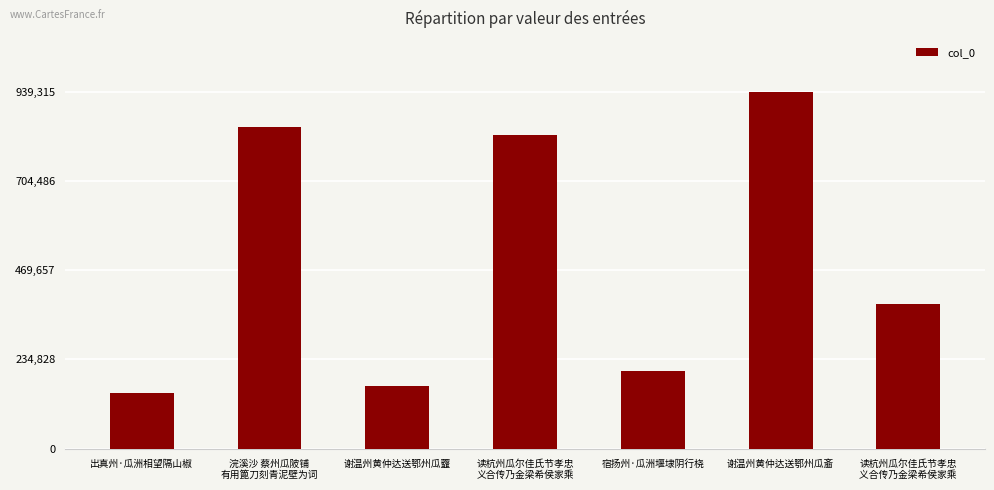

Rank the categories by value from lowest to highest.

出真州·瓜洲相望隔山椒, 谢温州黄仲达送鄂州瓜虀, 宿扬州·瓜洲堰埭阴行桡, 读杭州瓜尔佳氏节孝忠
义合传乃金梁希侯家乘 , 读杭州瓜尔佳氏节孝忠
义合传乃金梁希侯家乘, 浣溪沙 蔡州瓜陂铺
有用篦刀刻青泥壁为词, 谢温州黄仲达送鄂州瓜齑